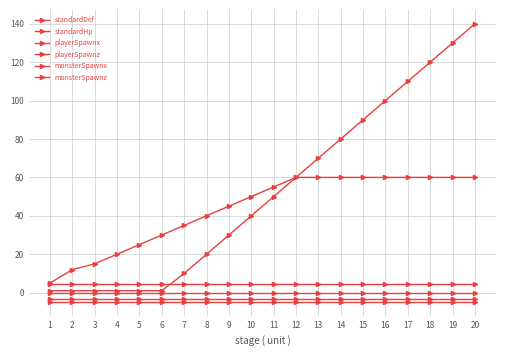

Reading left to right, extract all data points from this chart.

standardDef: 1=1.0	2=1.0	3=1.0	4=1.0	5=1.0	6=1.0	7=10.0	8=20.0	9=30.0	10=40.0	11=50.0	12=60.0	13=70.0	14=80.0	15=90.0	16=100.0	17=110.0	18=120.0	19=130.0	20=140.0
standardHp: 1=5.0	2=12.0	3=15.0	4=20.0	5=25.0	6=30.0	7=35.0	8=40.0	9=45.0	10=50.0	11=55.0	12=60.0	13=60.0	14=60.0	15=60.0	16=60.0	17=60.0	18=60.0	19=60.0	20=60.0
playerSpawnx: 1=0.0	2=0.0	3=0.0	4=0.0	5=0.0	6=0.0	7=0.0	8=0.0	9=0.0	10=0.0	11=0.0	12=0.0	13=0.0	14=0.0	15=0.0	16=0.0	17=0.0	18=0.0	19=0.0	20=0.0
playerSpawnz: 1=-4.8	2=-4.8	3=-4.8	4=-4.8	5=-4.8	6=-4.8	7=-4.8	8=-4.8	9=-4.8	10=-4.8	11=-4.8	12=-4.8	13=-4.8	14=-4.8	15=-4.8	16=-4.8	17=-4.8	18=-4.8	19=-4.8	20=-4.8
monsterSpawnx: 1=-3.5	2=-3.5	3=-3.5	4=-3.5	5=-3.5	6=-3.5	7=-3.5	8=-3.5	9=-3.5	10=-3.5	11=-3.5	12=-3.5	13=-3.5	14=-3.5	15=-3.5	16=-3.5	17=-3.5	18=-3.5	19=-3.5	20=-3.5
monsterSpawnz: 1=4.8	2=4.8	3=4.8	4=4.8	5=4.8	6=4.8	7=4.8	8=4.8	9=4.8	10=4.8	11=4.8	12=4.8	13=4.8	14=4.8	15=4.8	16=4.8	17=4.8	18=4.8	19=4.8	20=4.8